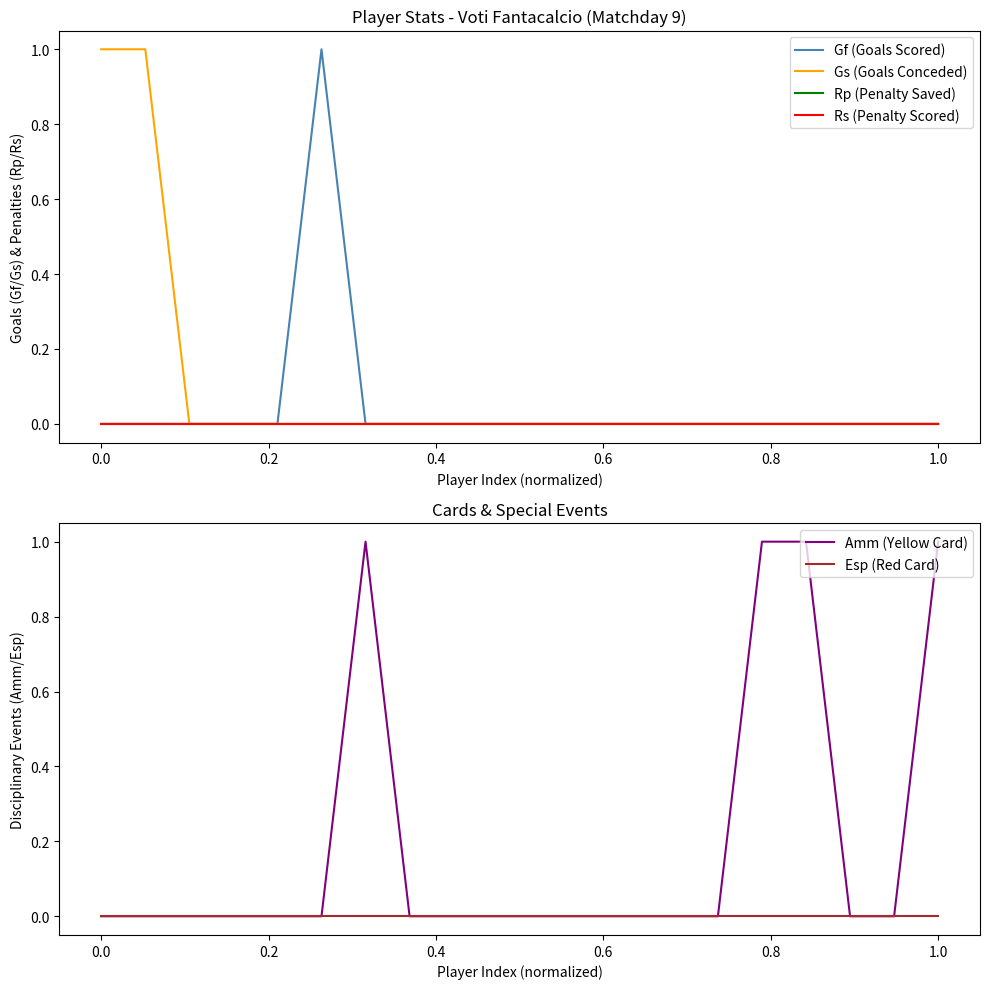

Reading left to right, extract all data points from this chart.

Gf (Goals Scored): 0	0	0	0	0	1	0	0	0	0	0	0	0	0	0	0	0	0	0	0
Gs (Goals Conceded): 1	1	0	0	0	0	0	0	0	0	0	0	0	0	0	0	0	0	0	0
Rp (Penalty Saved): 0	0	0	0	0	0	0	0	0	0	0	0	0	0	0	0	0	0	0	0
Rs (Penalty Scored): 0	0	0	0	0	0	0	0	0	0	0	0	0	0	0	0	0	0	0	0
Amm (Yellow Card): 0	0	0	0	0	0	1	0	0	0	0	0	0	0	0	1	1	0	0	1
Esp (Red Card): 0	0	0	0	0	0	0	0	0	0	0	0	0	0	0	0	0	0	0	0